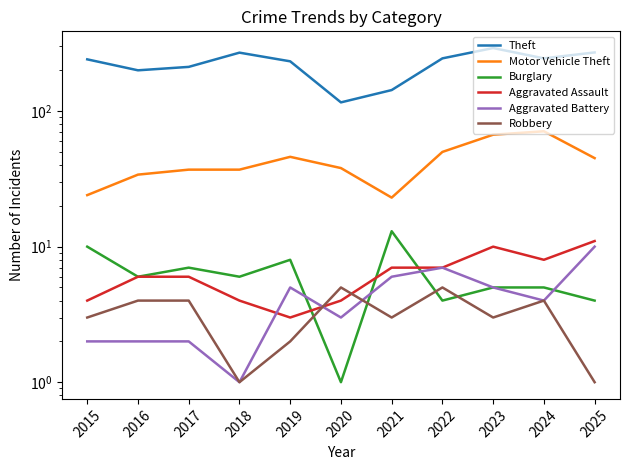

Reading left to right, transcribe all the data shown in this chart.

Theft: 2015=241	2016=200	2017=212	2018=270	2019=233	2020=116	2021=143	2022=245	2023=292	2024=245	2025=271
Motor Vehicle Theft: 2015=24	2016=34	2017=37	2018=37	2019=46	2020=38	2021=23	2022=50	2023=67	2024=71	2025=45
Burglary: 2015=10	2016=6	2017=7	2018=6	2019=8	2020=1	2021=13	2022=4	2023=5	2024=5	2025=4
Aggravated Assault: 2015=4	2016=6	2017=6	2018=4	2019=3	2020=4	2021=7	2022=7	2023=10	2024=8	2025=11
Aggravated Battery: 2015=2	2016=2	2017=2	2018=1	2019=5	2020=3	2021=6	2022=7	2023=5	2024=4	2025=10
Robbery: 2015=3	2016=4	2017=4	2018=1	2019=2	2020=5	2021=3	2022=5	2023=3	2024=4	2025=1